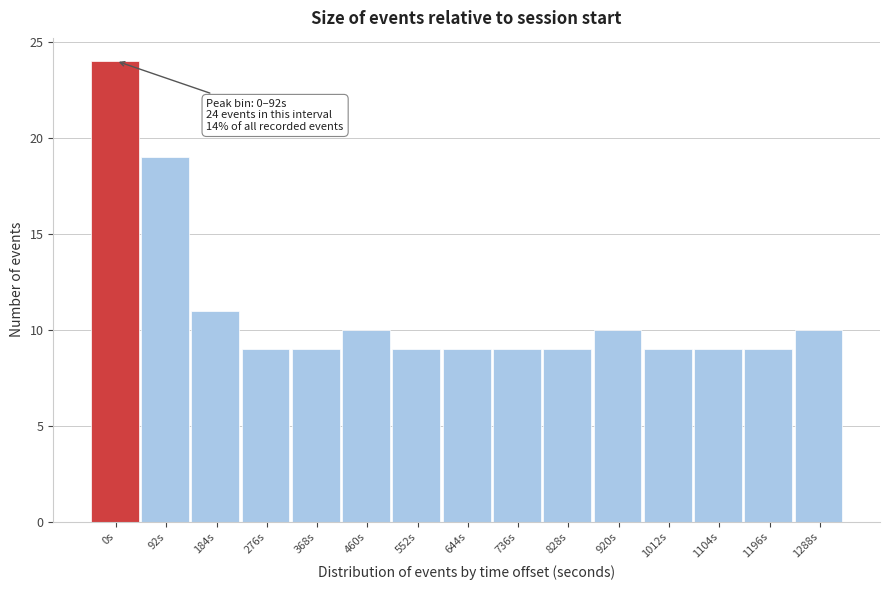

Reading left to right, list all the values displayed in this chart.

0s=24	92s=19	184s=11	276s=9	368s=9	460s=10	552s=9	644s=9	736s=9	828s=9	920s=10	1012s=9	1104s=9	1196s=9	1288s=10